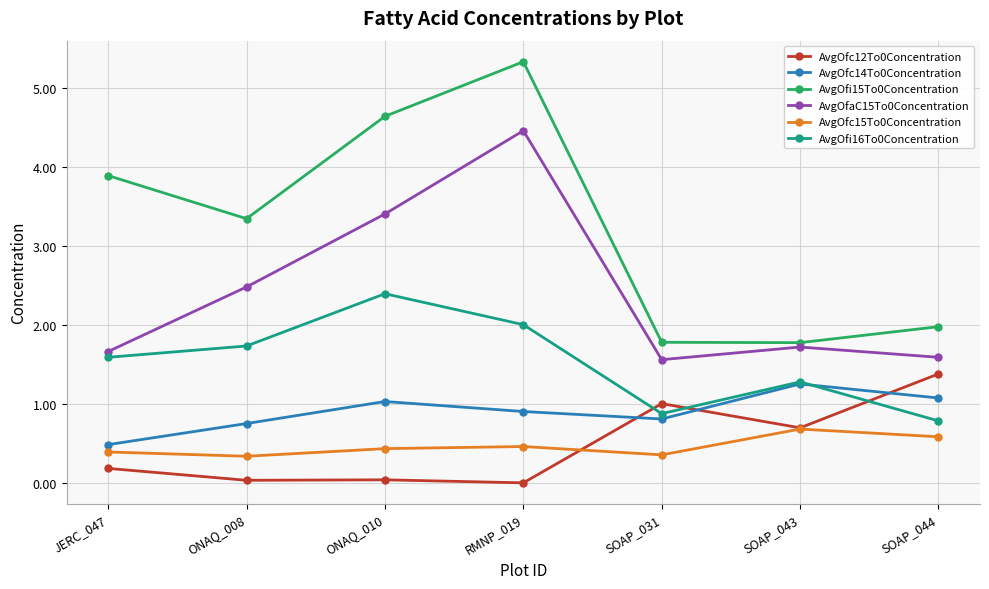

What is the total value across all series at RMNP_019?

13.2